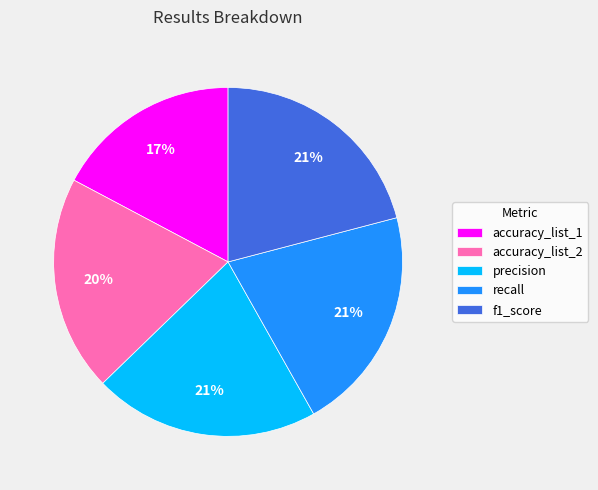

What percentage is the accuracy_list_2 slice, to the nearest percent?

20%